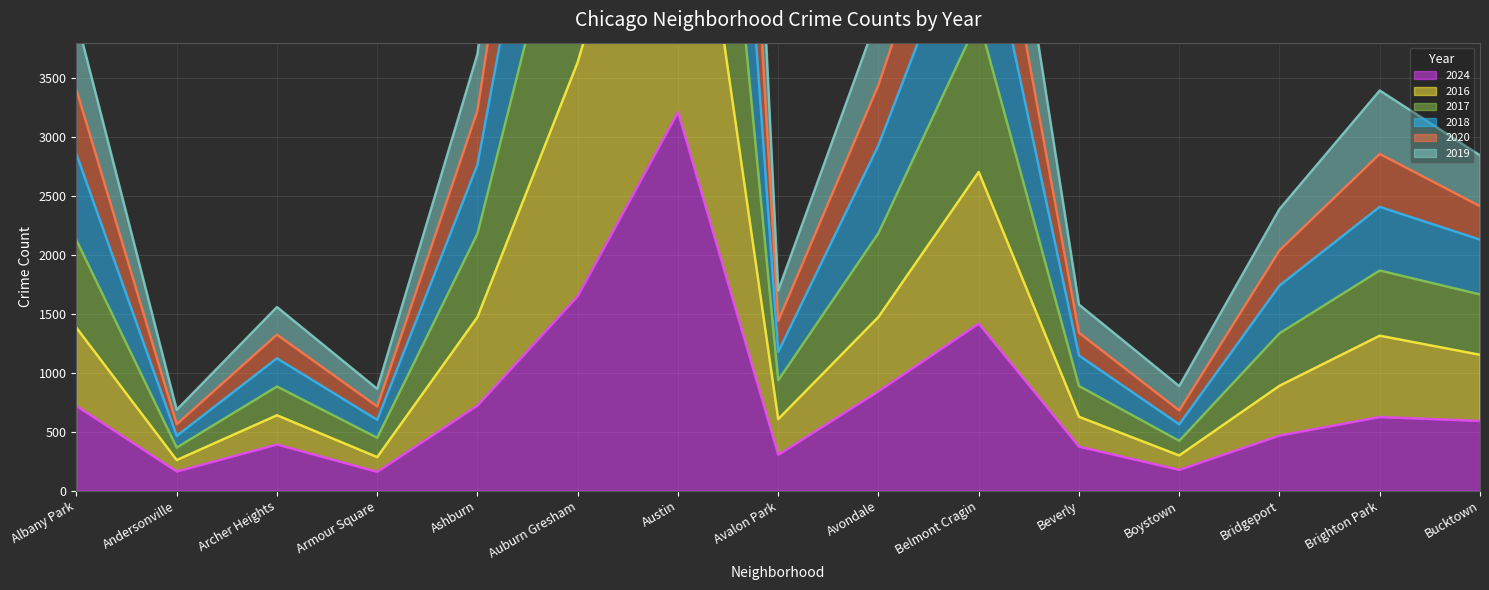

What is the greatest value displayed?

19268